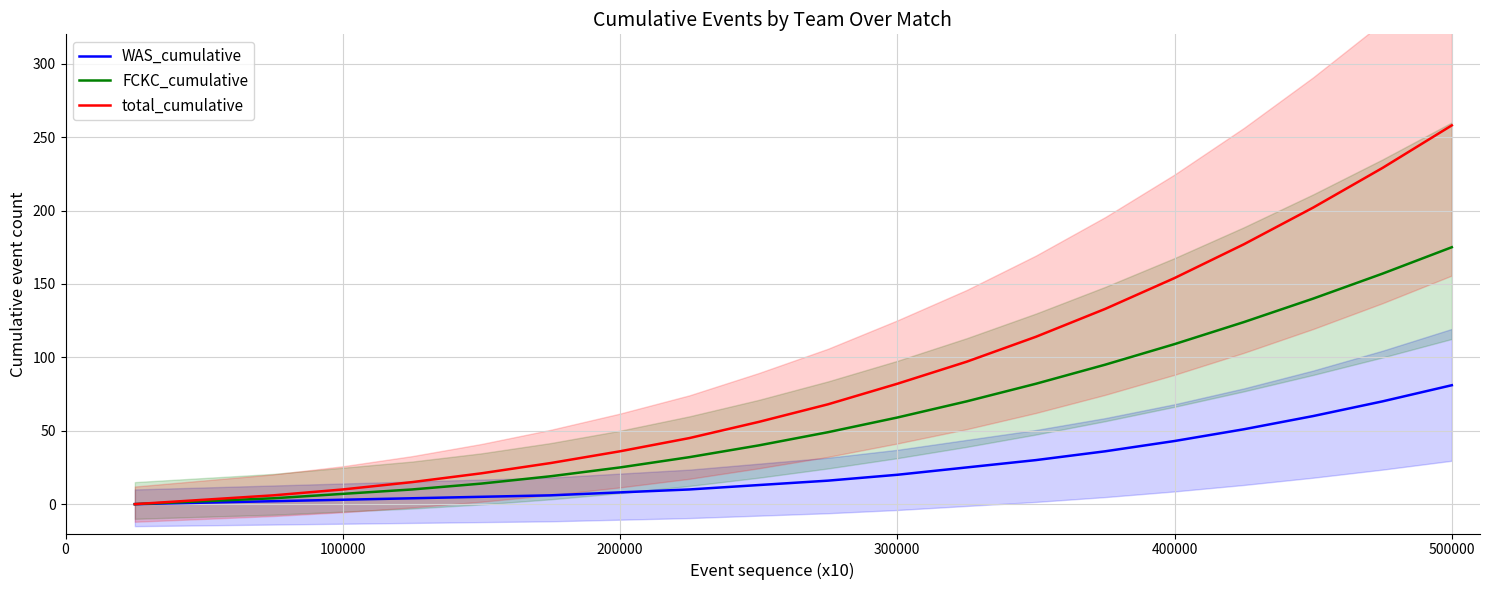

Does the chart display data point markers on the line(s)?

No